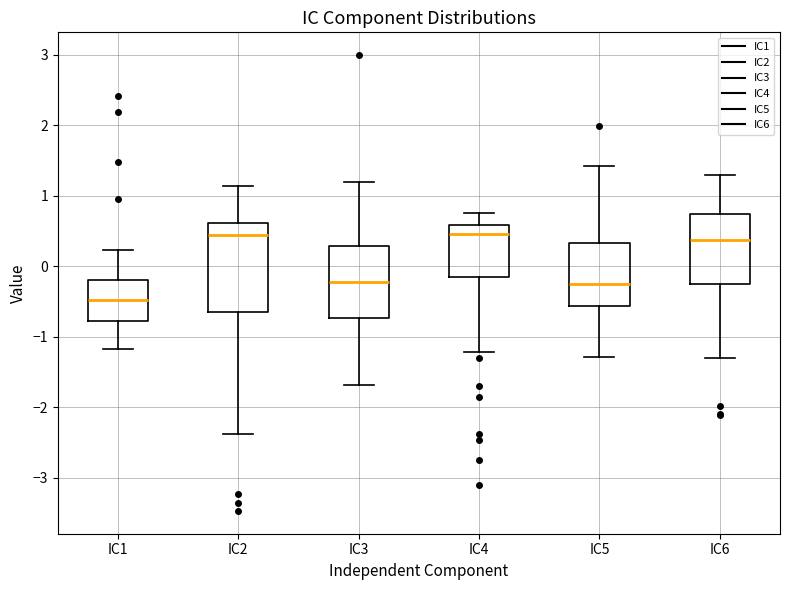

Which box is the tallest, from its lower edge to its upper edge?

IC2